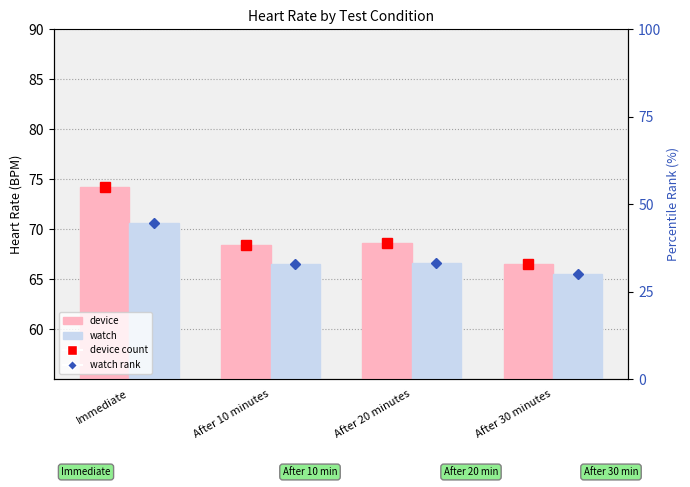

Between After 20 minutes and After 30 minutes, which series saw the biggest shift?

device